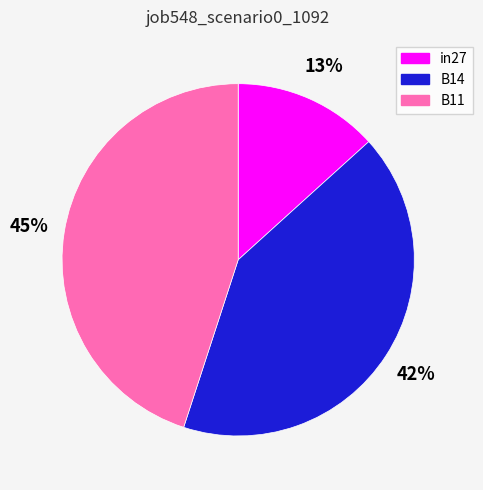

Which has a higher value, B14 or in27?

B14